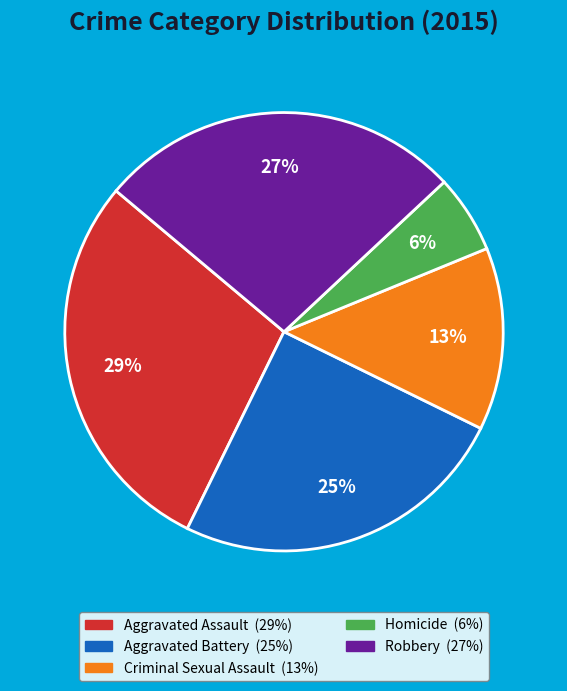

Is it true that Aggravated Battery is 16% of the pie?

False